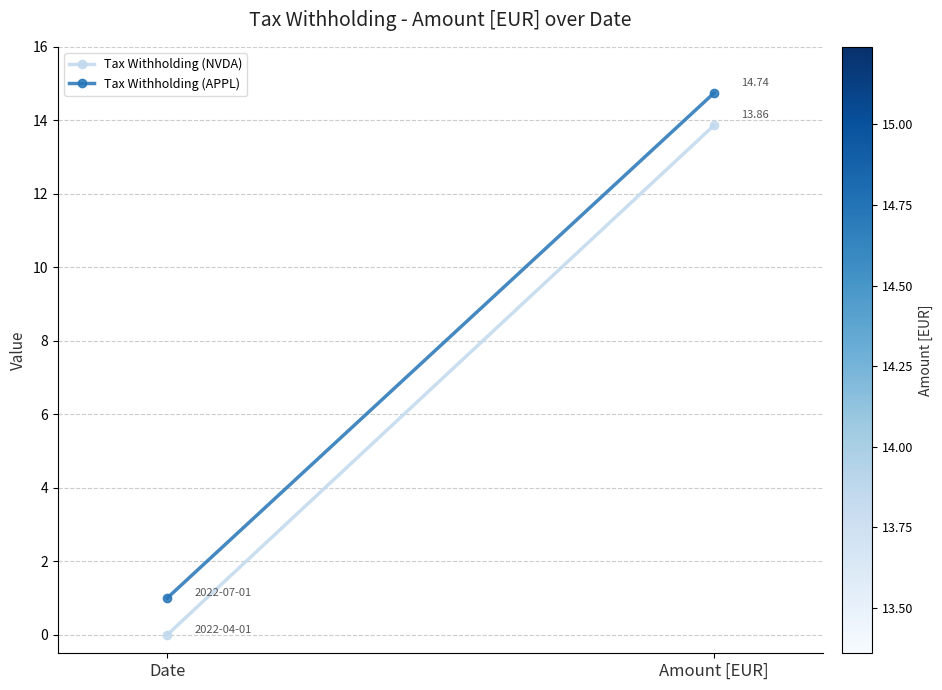

Is it true that Tax Withholding (NVDA) equals 13.9 at Amount [EUR]?

True